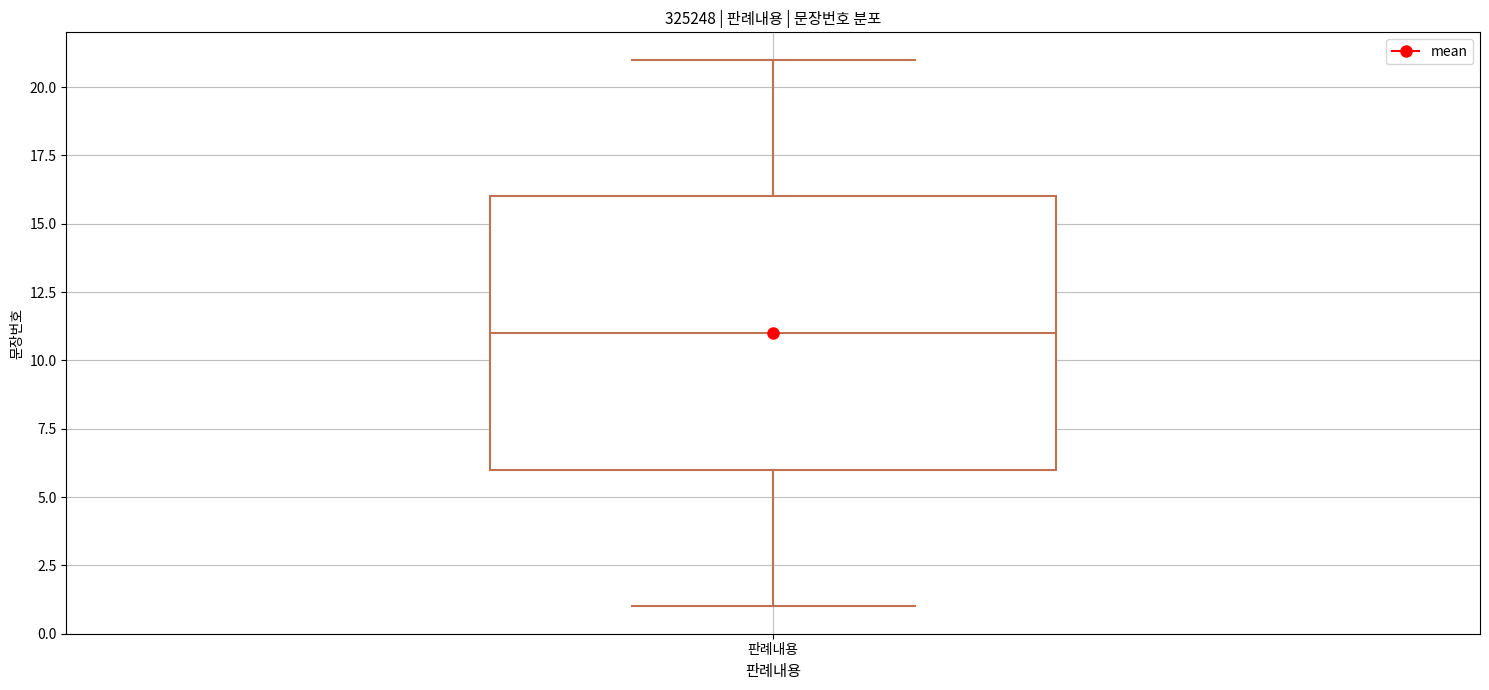

Transcribe this box plot: give where the median line is, the range the box spans, and where the two whiskers end, as read against the y-axis. The values are not printed on the chart, so give them approximately, as read against the axis.

median 11, box 6 to 16, whiskers 1 to 21